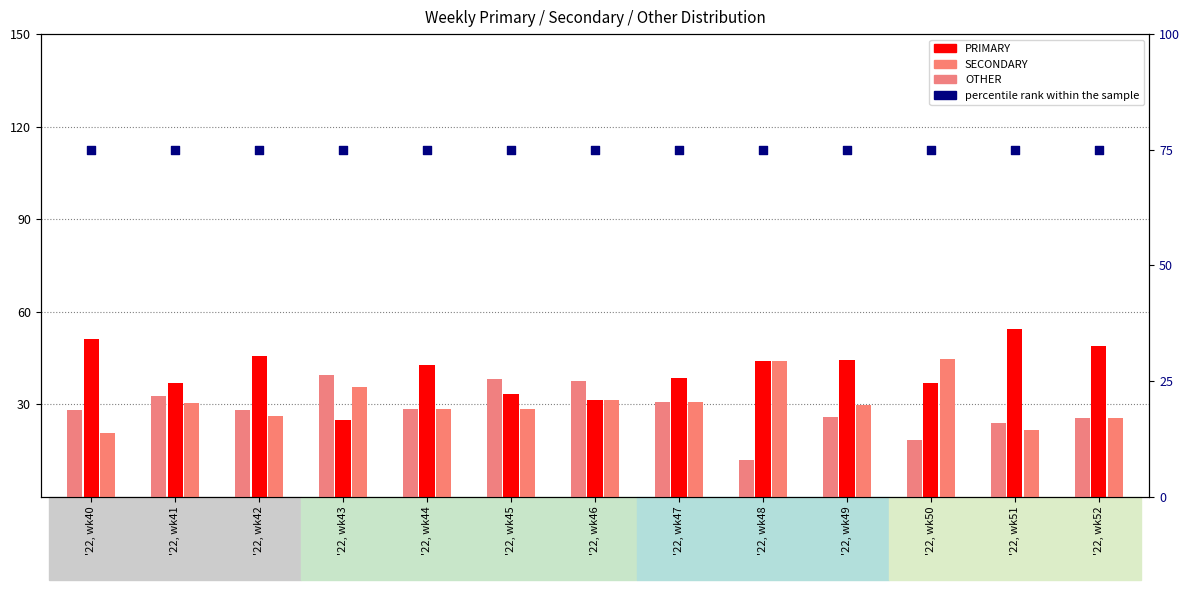

What are all the series names shown in the legend?

PRIMARY, SECONDARY, OTHER, percentile rank within the sample